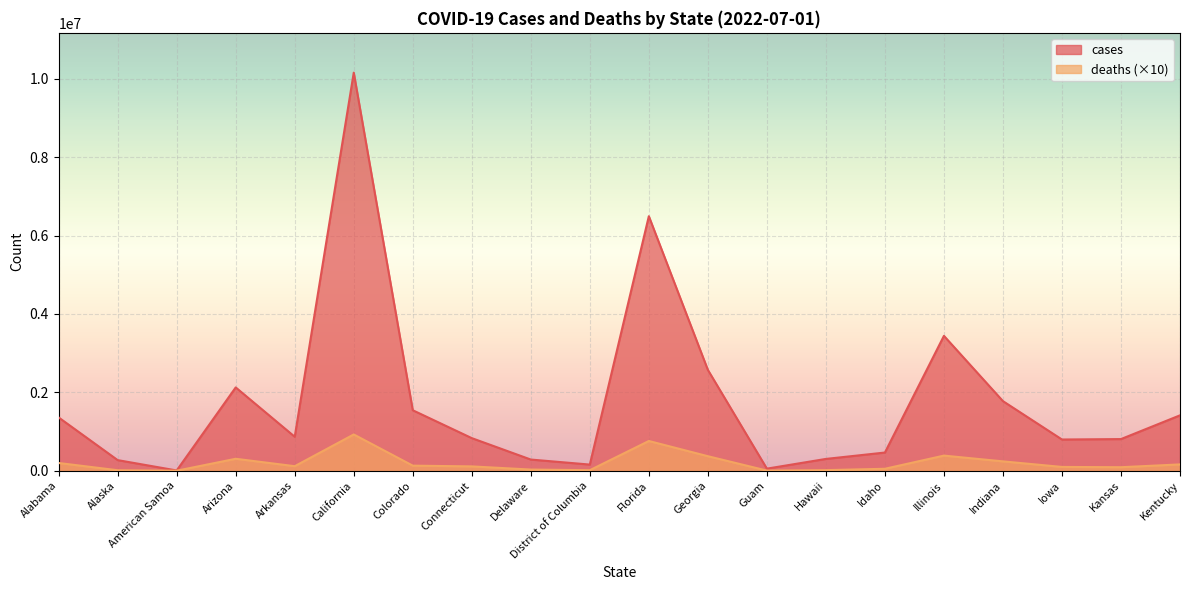

True or false: cases has more than 0 points higher than both neighbors.

True